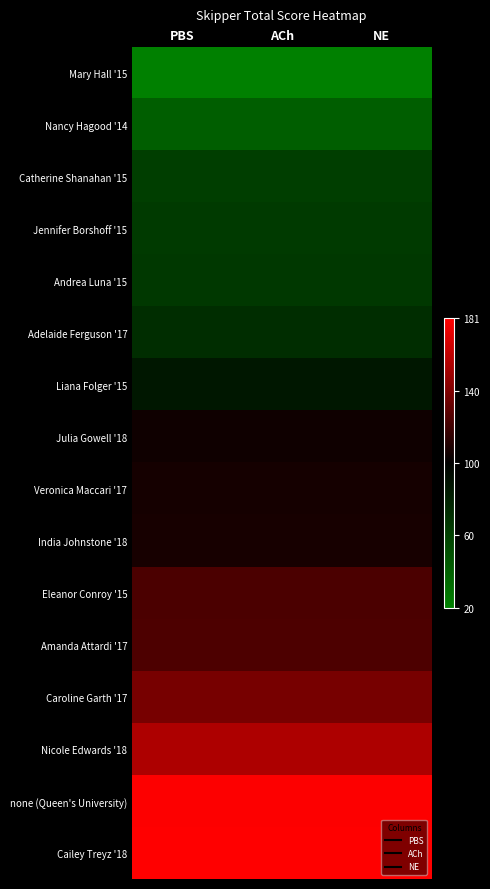

Count the number of data series in this chart.

16